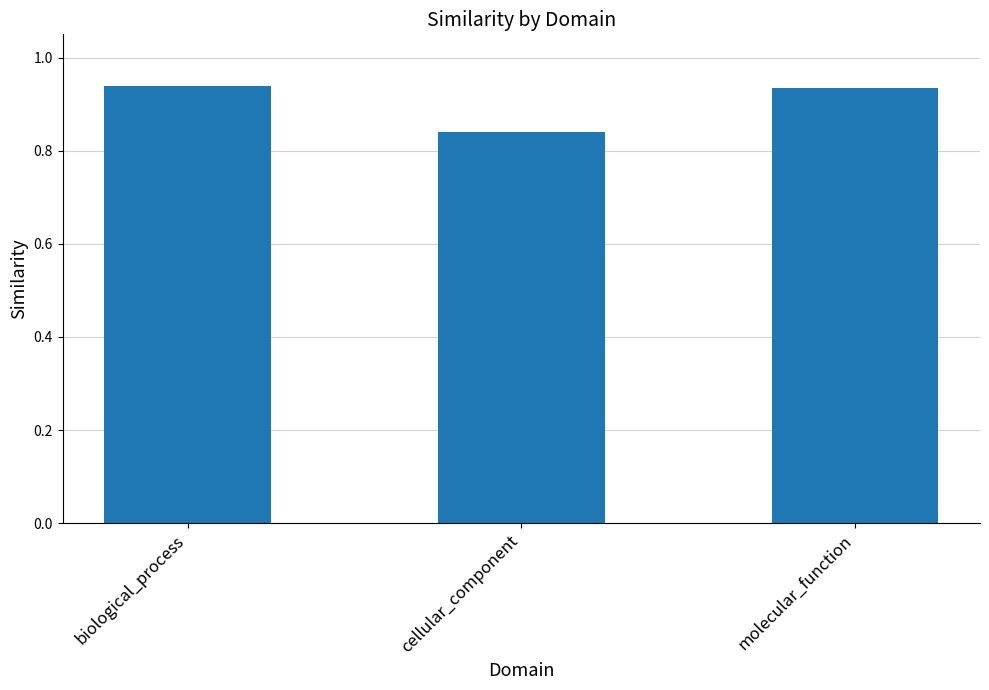

Which category has the lowest value across all series?

cellular_component